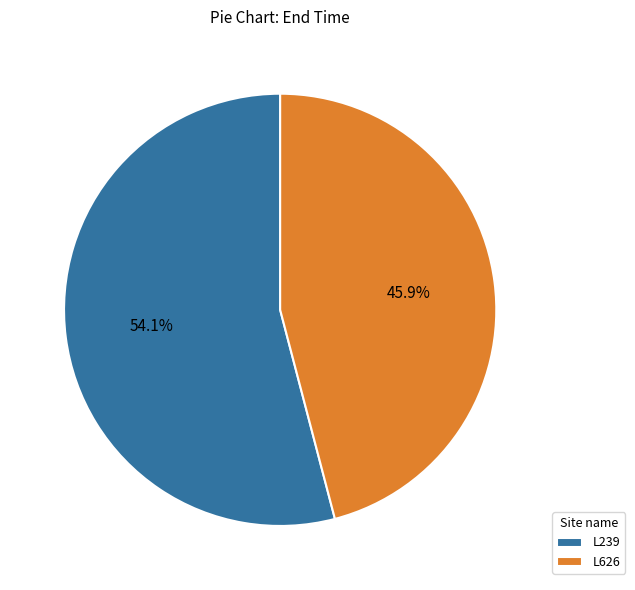

Does any single category account for the majority?

Yes